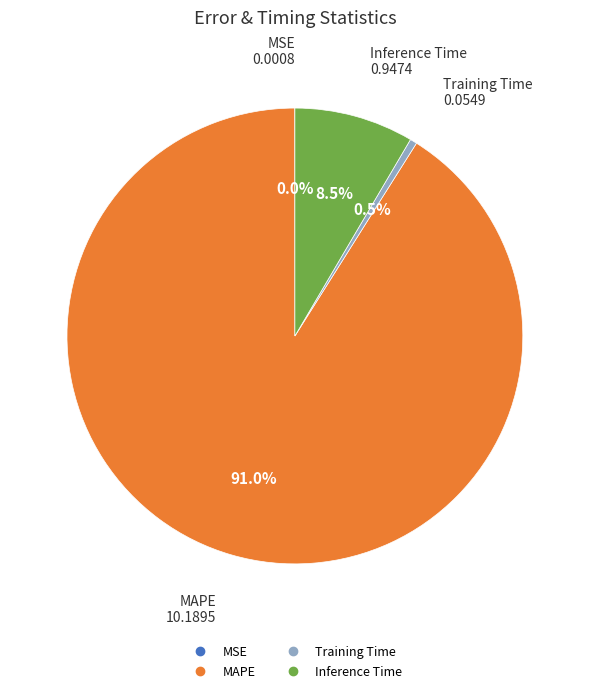

How much of the chart is everything except MAPE?

9.0%